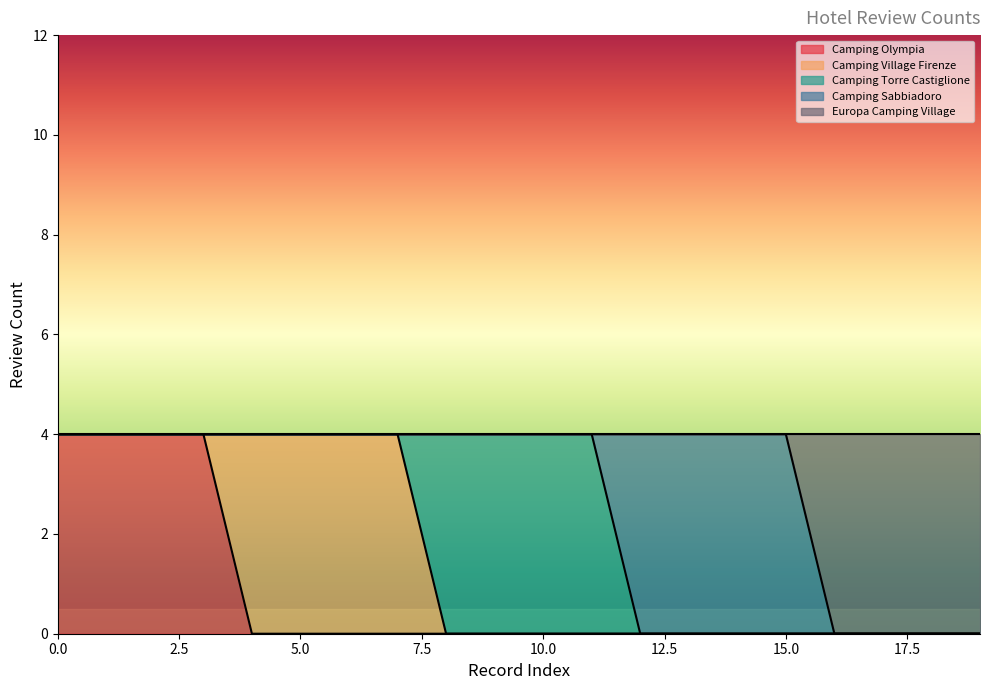

What is the total value across all series at 2?

4